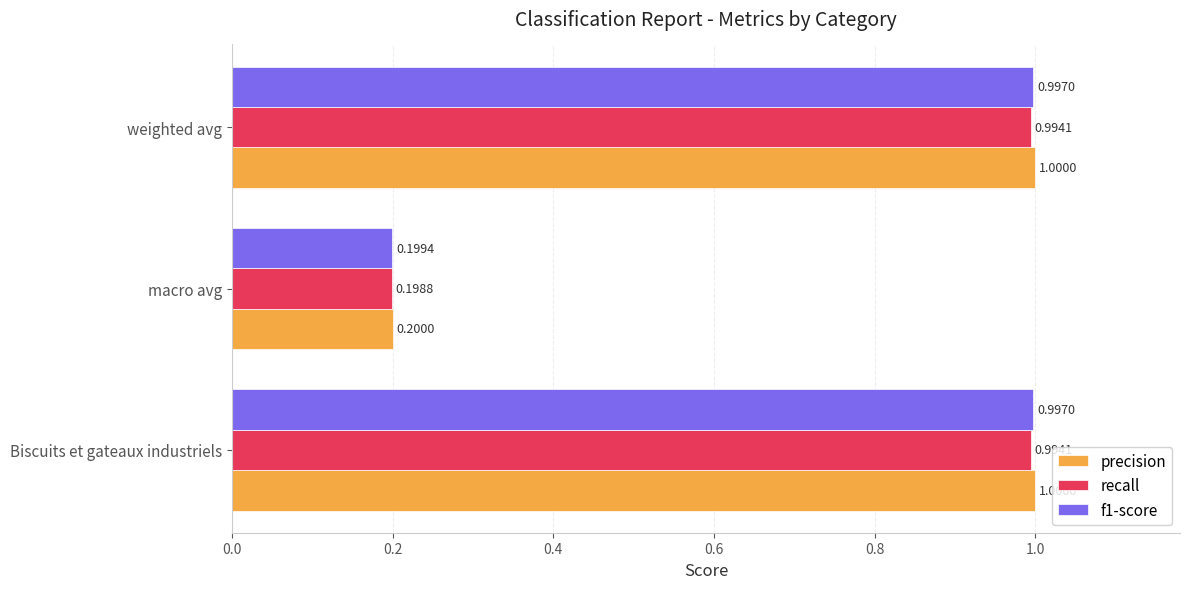

Which series has the largest total across all categories?

precision